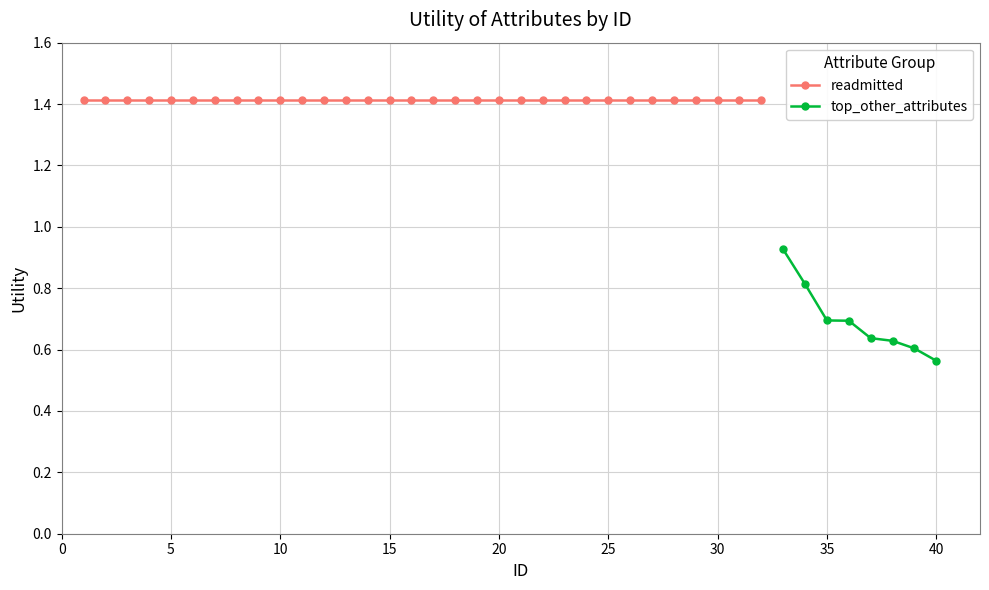

Does the chart have visible grid lines?

Yes